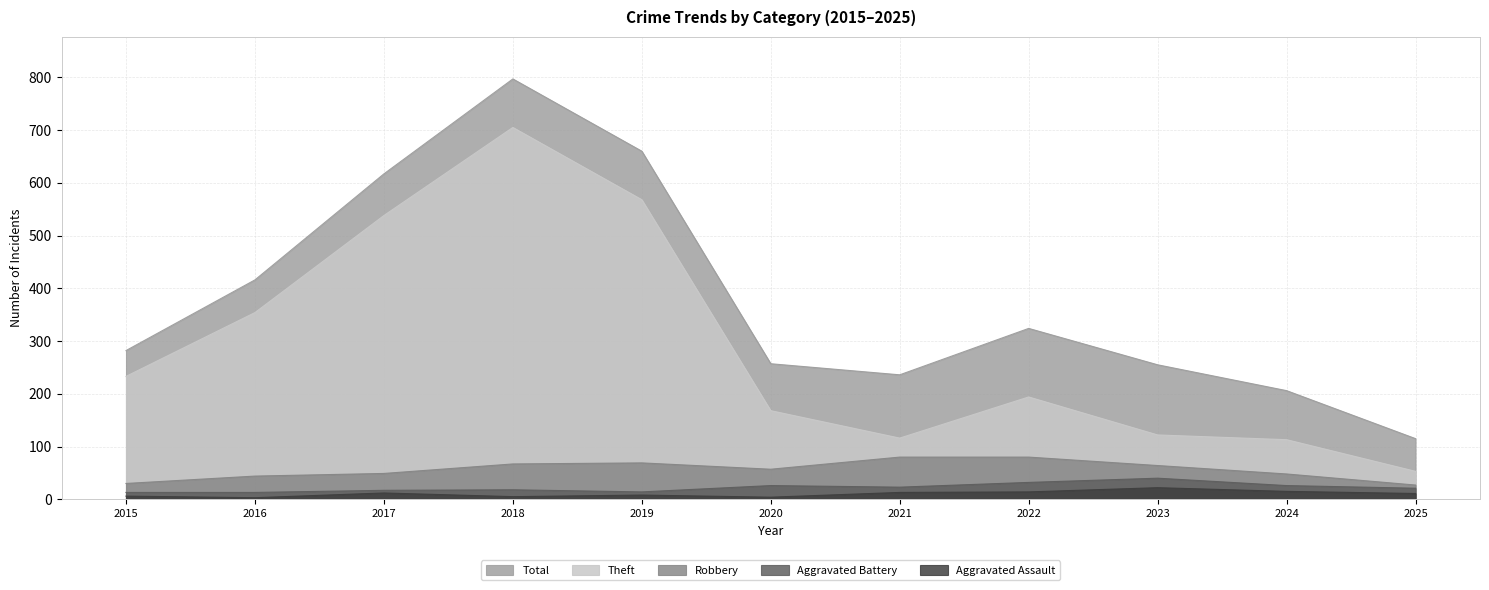

What is the greatest value displayed?

797